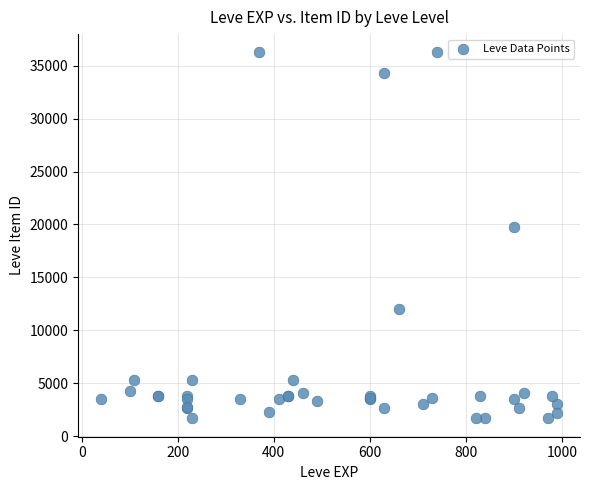

What Y value in the scatter plot is closest to 18967?

19744